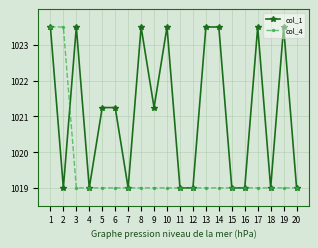

Reading left to right, transcribe all the data shown in this chart.

col_1: 1=1023.5	2=1019.0	3=1023.5	4=1019.0	5=1021.2	6=1021.2	7=1019.0	8=1023.5	9=1021.2	10=1023.5	11=1019.0	12=1019.0	13=1023.5	14=1023.5	15=1019.0	16=1019.0	17=1023.5	18=1019.0	19=1023.5	20=1019.0
col_4: 1=1023.5	2=1023.5	3=1019.0	4=1019.0	5=1019.0	6=1019.0	7=1019.0	8=1019.0	9=1019.0	10=1019.0	11=1019.0	12=1019.0	13=1019.0	14=1019.0	15=1019.0	16=1019.0	17=1019.0	18=1019.0	19=1019.0	20=1019.0